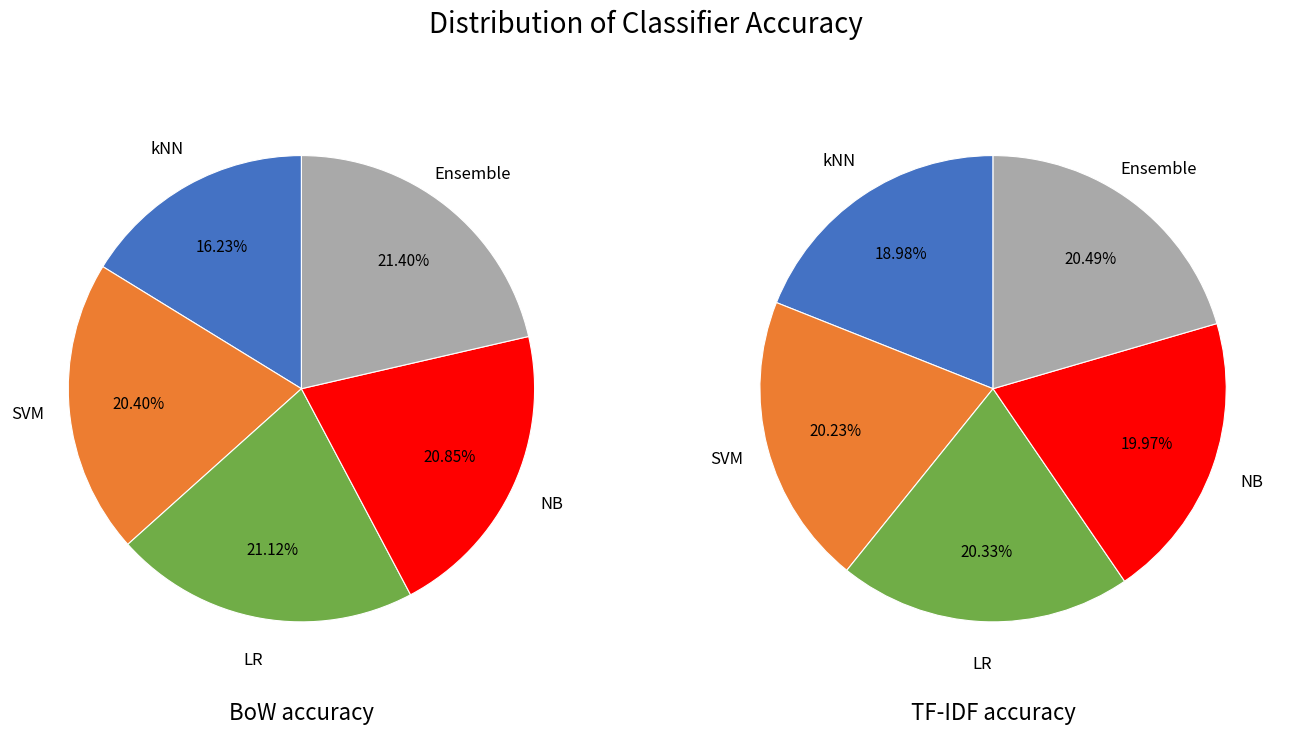

What is the total percentage of NB and kNN?

37.1%